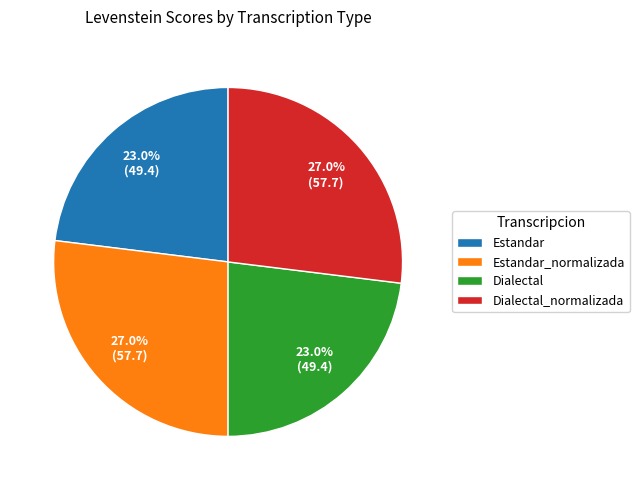

What portion of the pie excludes Estandar?

77.0%